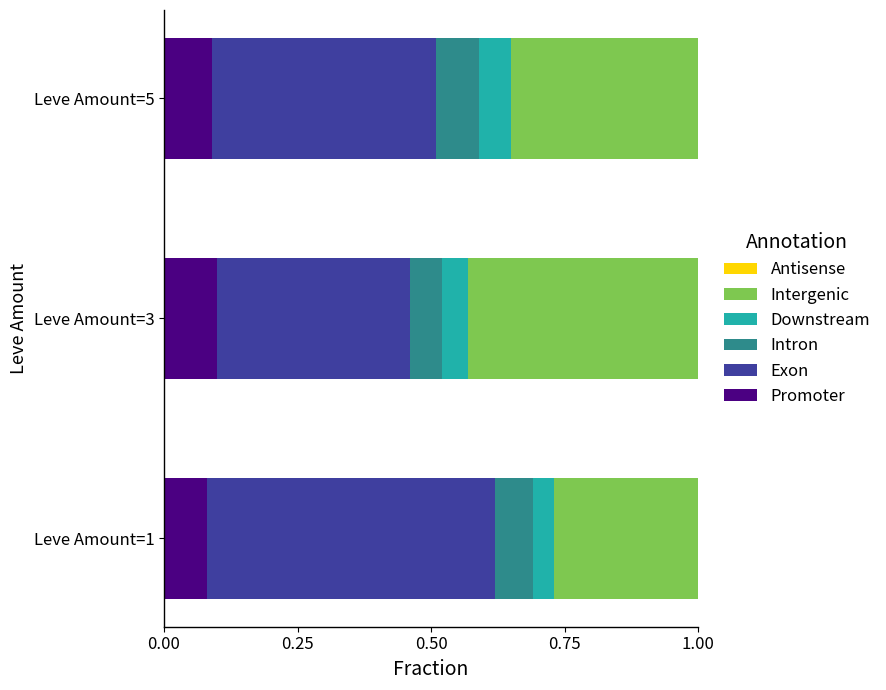

The Promoter series shows 0.1 at Leve Amount=3. True or false?

True